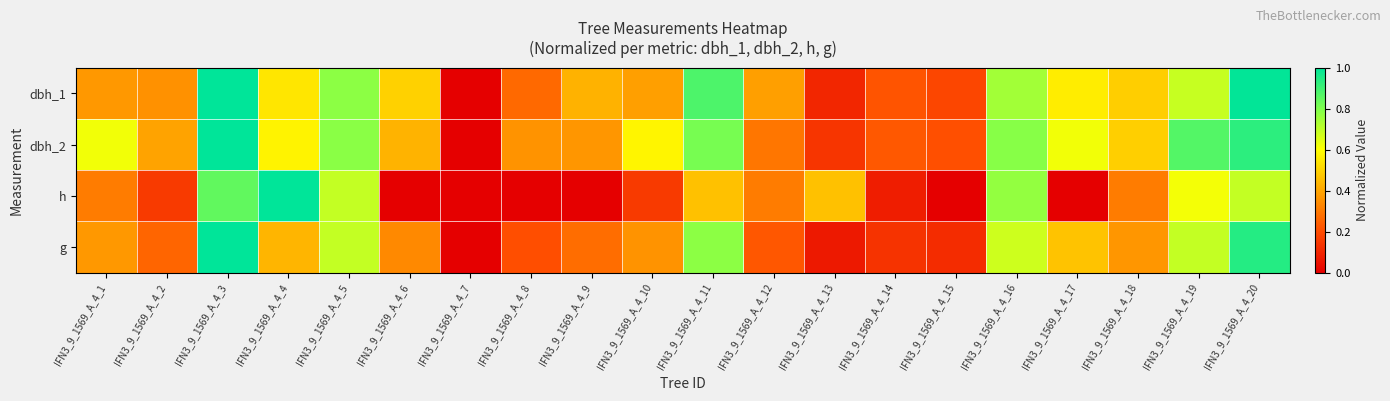

What is the greatest value displayed?

1.0